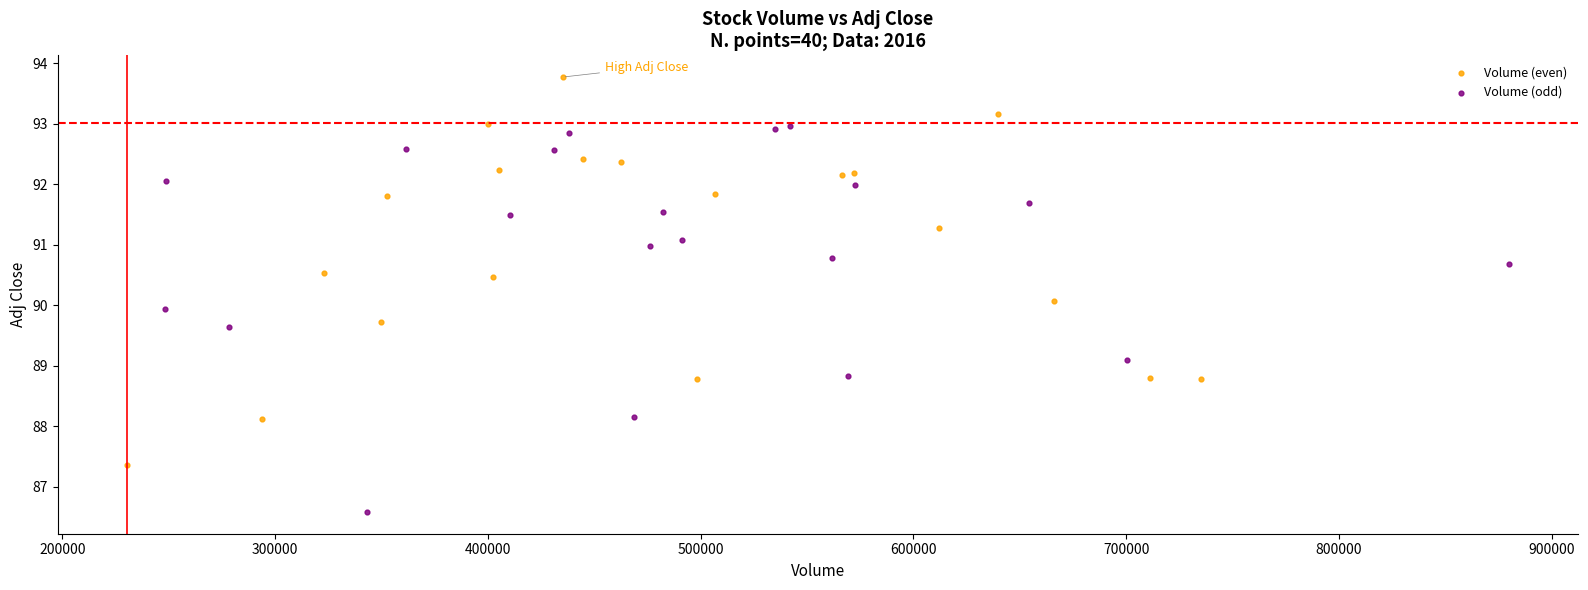

Which series contains the highest Y value?

Volume (even)